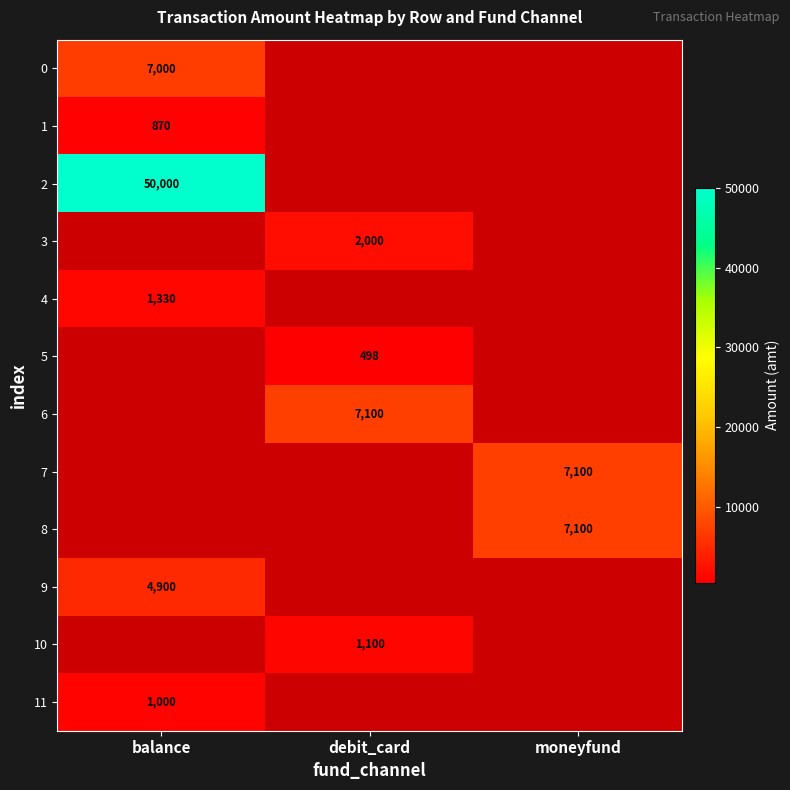

What is the spread (max minus min) of values at balance?

49130.0